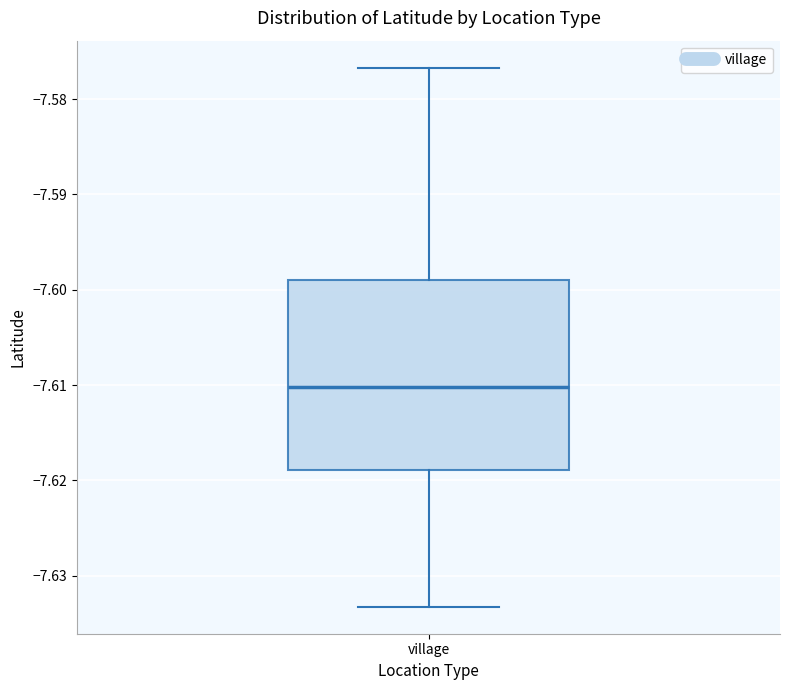

Transcribe this box plot: give where the median line is, the range the box spans, and where the two whiskers end, as read against the y-axis. The values are not printed on the chart, so give them approximately, as read against the axis.

median -7.610, box -7.619 to -7.599, whiskers -7.633 to -7.577